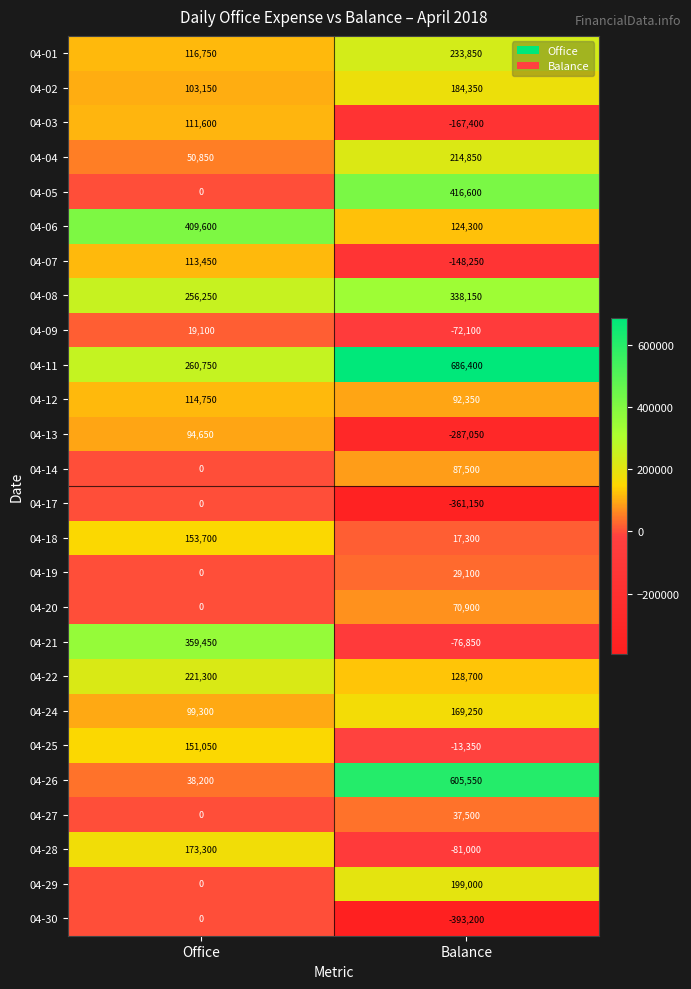

Which label corresponds to the largest value in the chart?

Balance